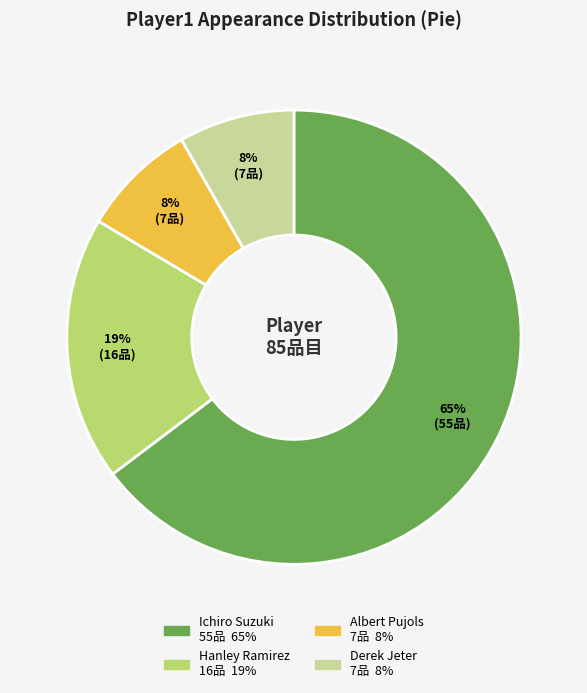

Between Albert Pujols and Hanley Ramirez, which is larger?

Hanley Ramirez